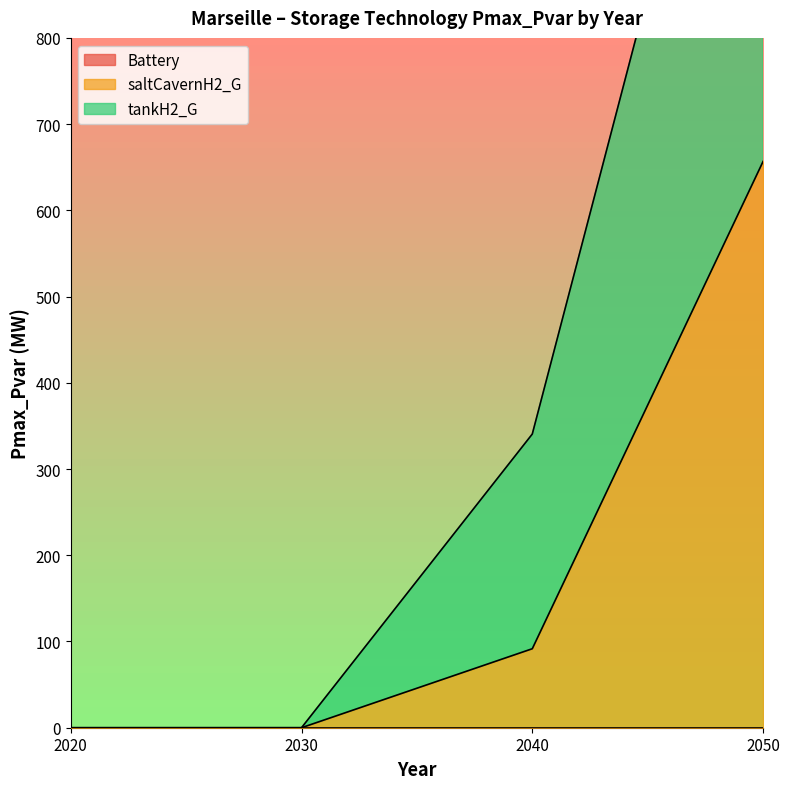

The saltCavernH2_G series shows 0.0 at 2030. True or false?

True